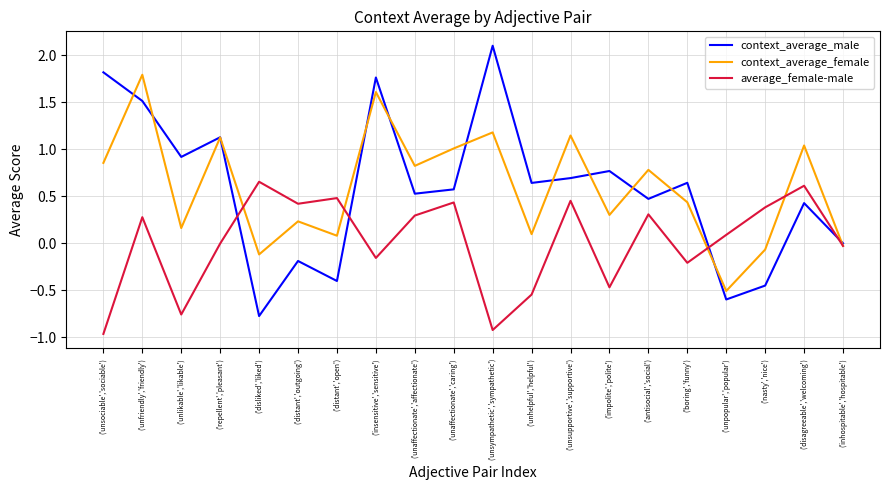

At which label does average_female-male first exceed 0?

('unfriendly','friendly')